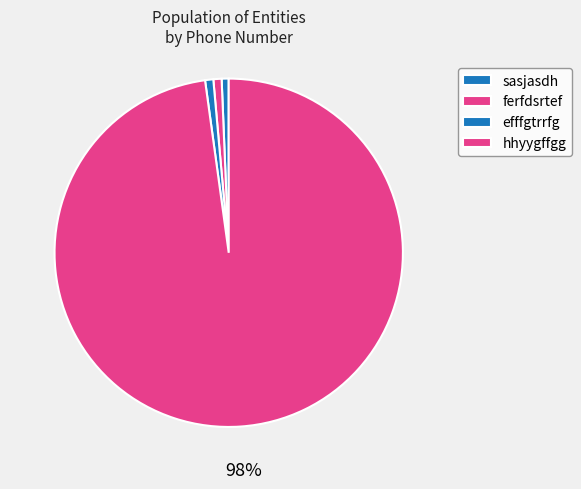

Count the number of slices in the pie.

4